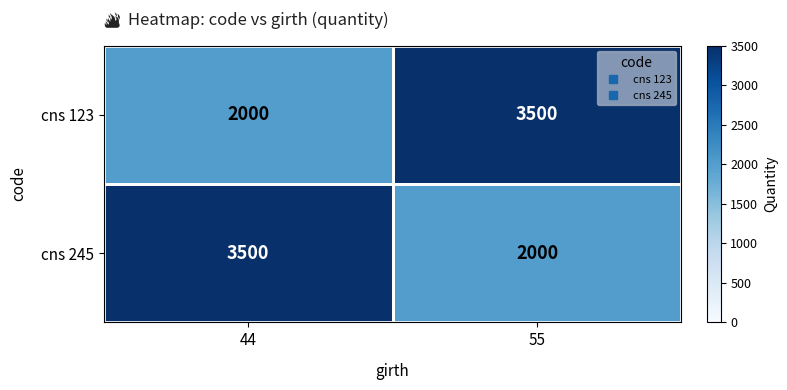

The value of cns 123 at 55 is 3500. True or false?

True